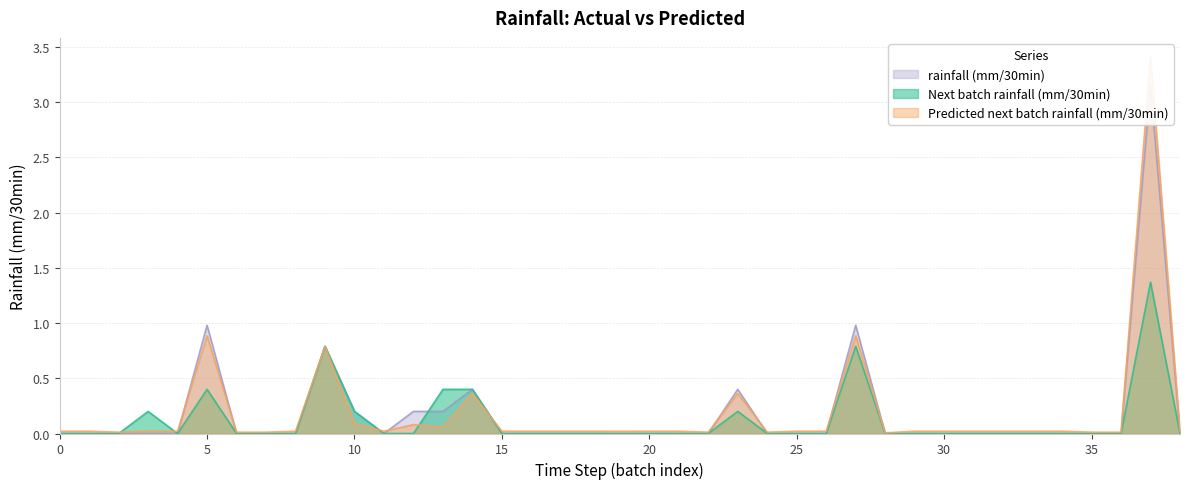

How many lines are shown in the chart?

3